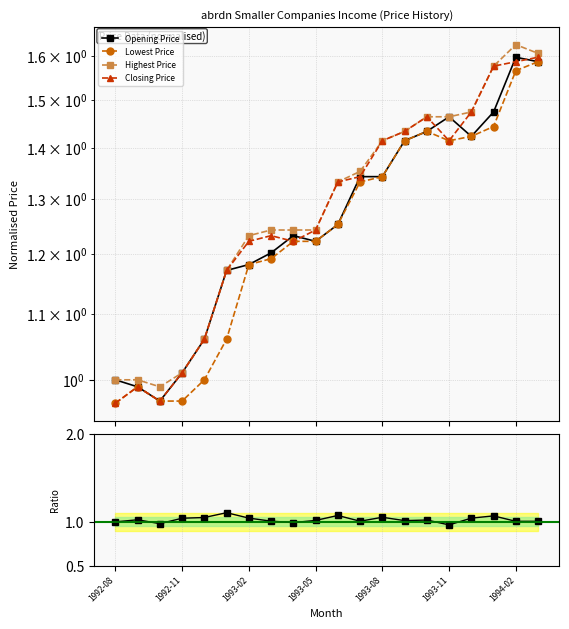

What is the value of the Opening Price point at the 15th from the left?

1.4